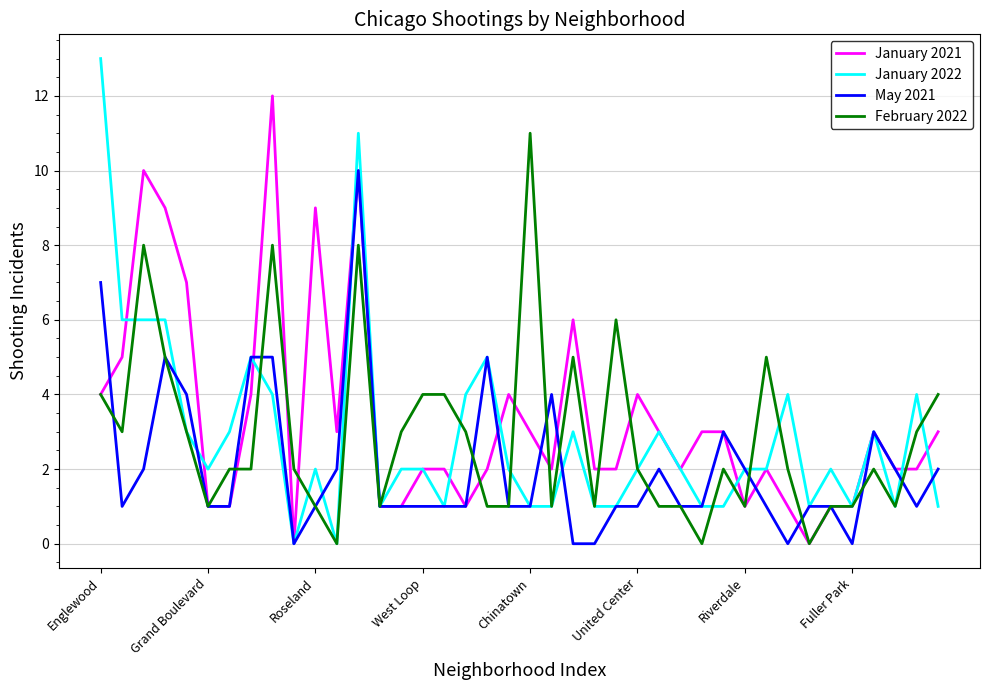

What is the greatest value displayed?

13